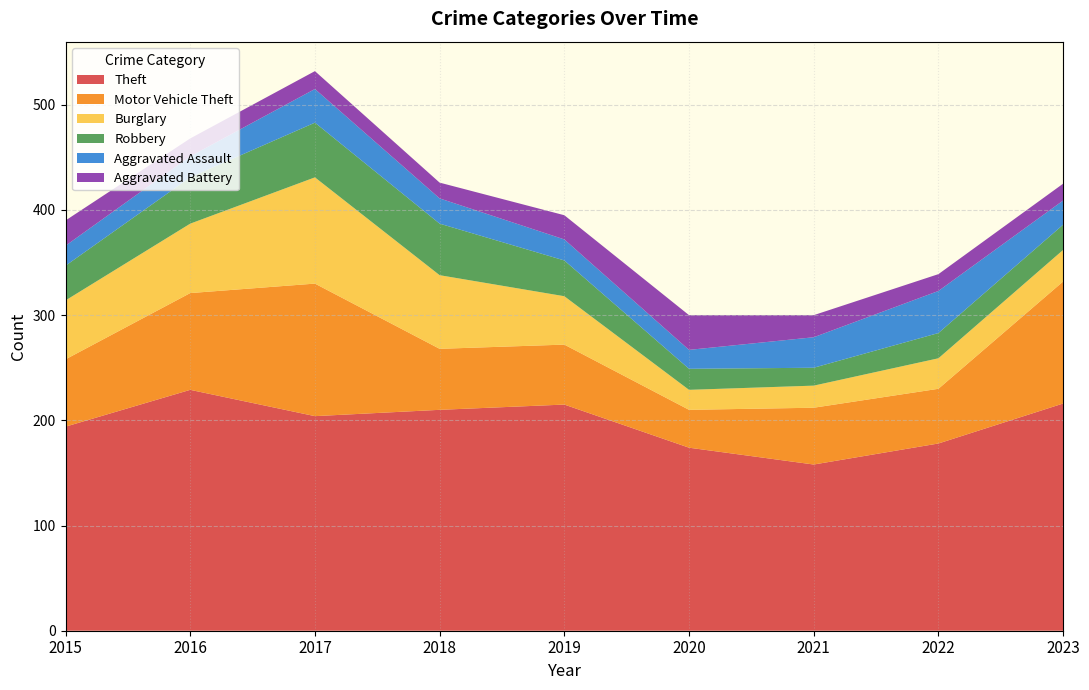

Reading right to left, transcribe all the data shown in this chart.

Theft: 2023=216	2022=178	2021=158	2020=174	2019=215	2018=210	2017=204	2016=229	2015=194
Motor Vehicle Theft: 2023=116	2022=52	2021=54	2020=36	2019=57	2018=58	2017=126	2016=92	2015=64
Burglary: 2023=30	2022=29	2021=21	2020=19	2019=46	2018=70	2017=101	2016=66	2015=56
Robbery: 2023=24	2022=24	2021=17	2020=20	2019=34	2018=49	2017=52	2016=44	2015=33
Aggravated Assault: 2023=23	2022=40	2021=29	2020=18	2019=20	2018=24	2017=32	2016=20	2015=19
Aggravated Battery: 2023=16	2022=16	2021=21	2020=33	2019=23	2018=15	2017=17	2016=17	2015=24